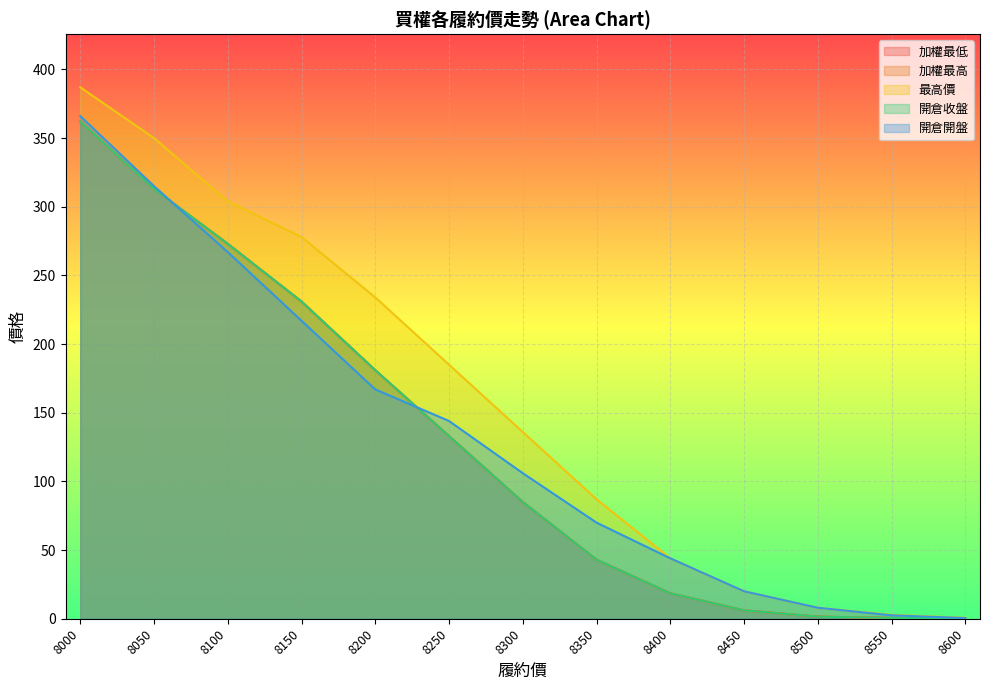

What is the lowest value of the 開倉開盤 series?

0.5